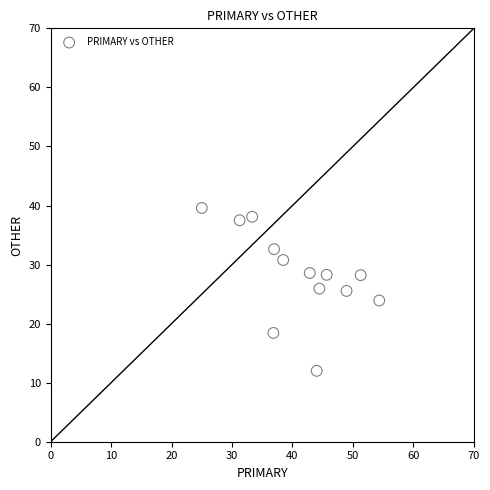

What is the range of Y values (max minus min)?

27.6